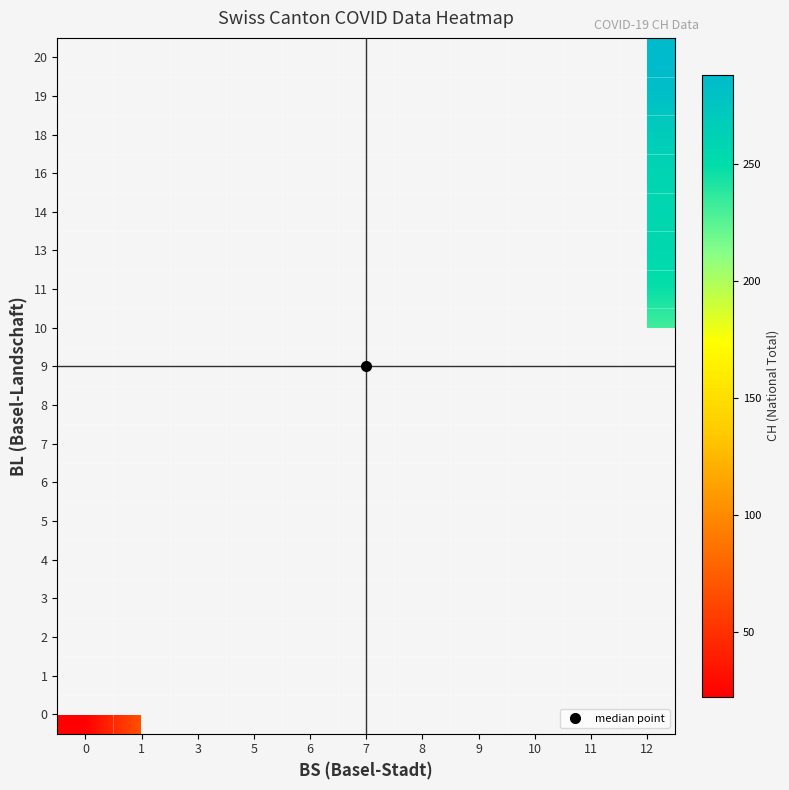

What is the minimum value shown in the chart?

22.5